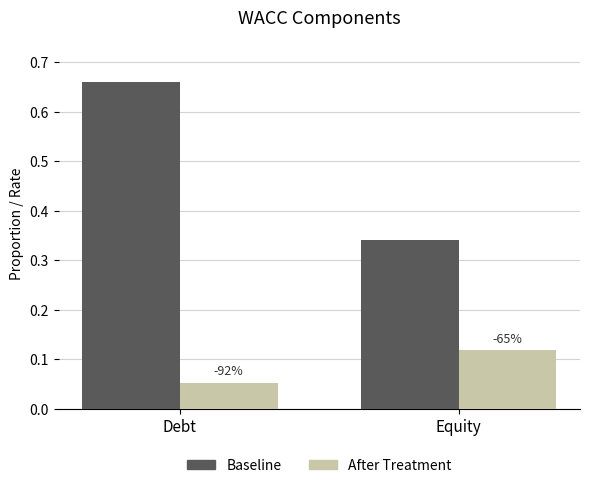

At which label does Baseline reach its peak?

Debt